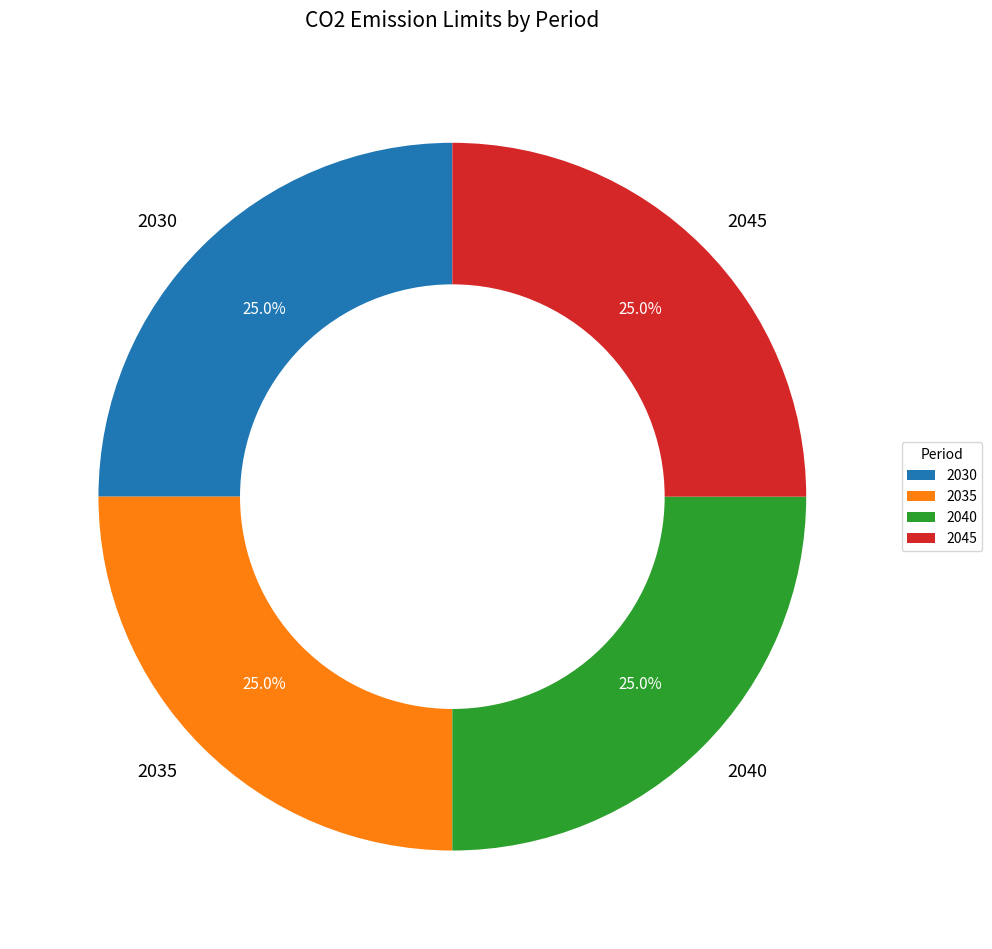

What percentage is the 2035 slice, to the nearest percent?

25%